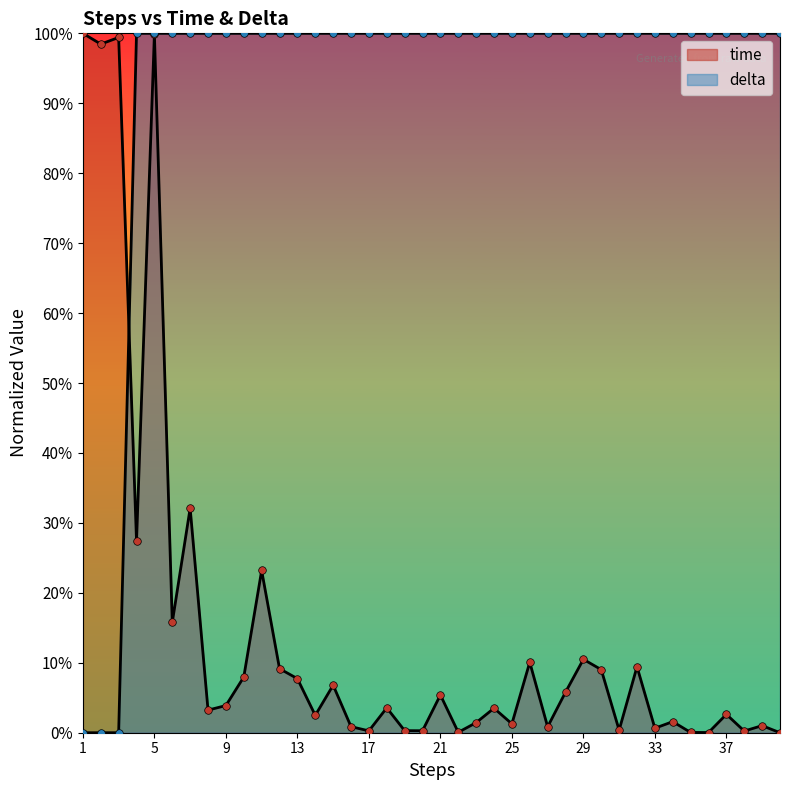

Is the value of time at 18 greater than the value of delta at 20?

No